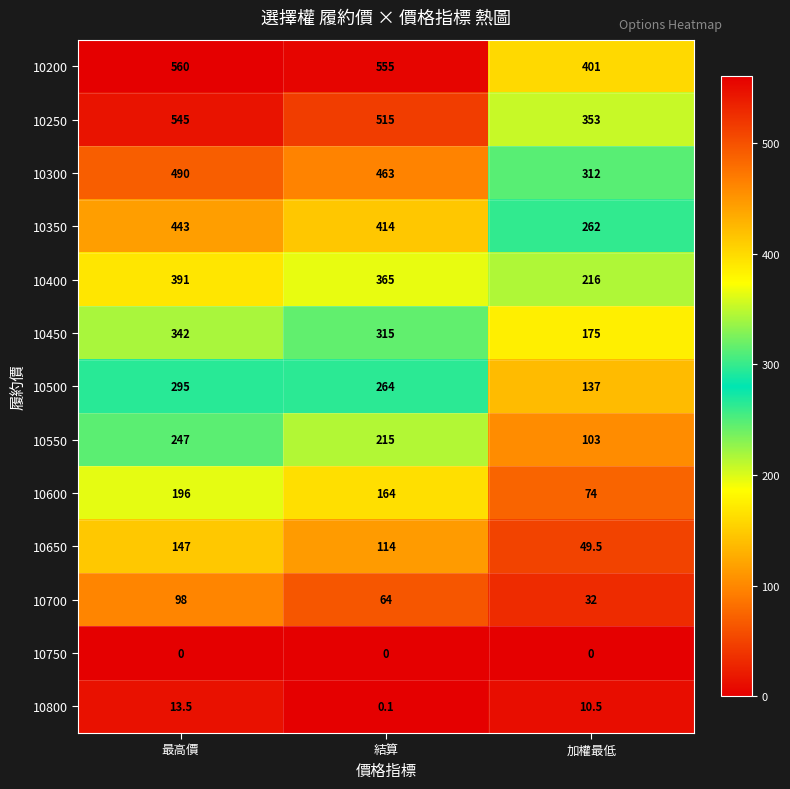

True or false: 10750 has a value of 0.0 at 最高價.

True